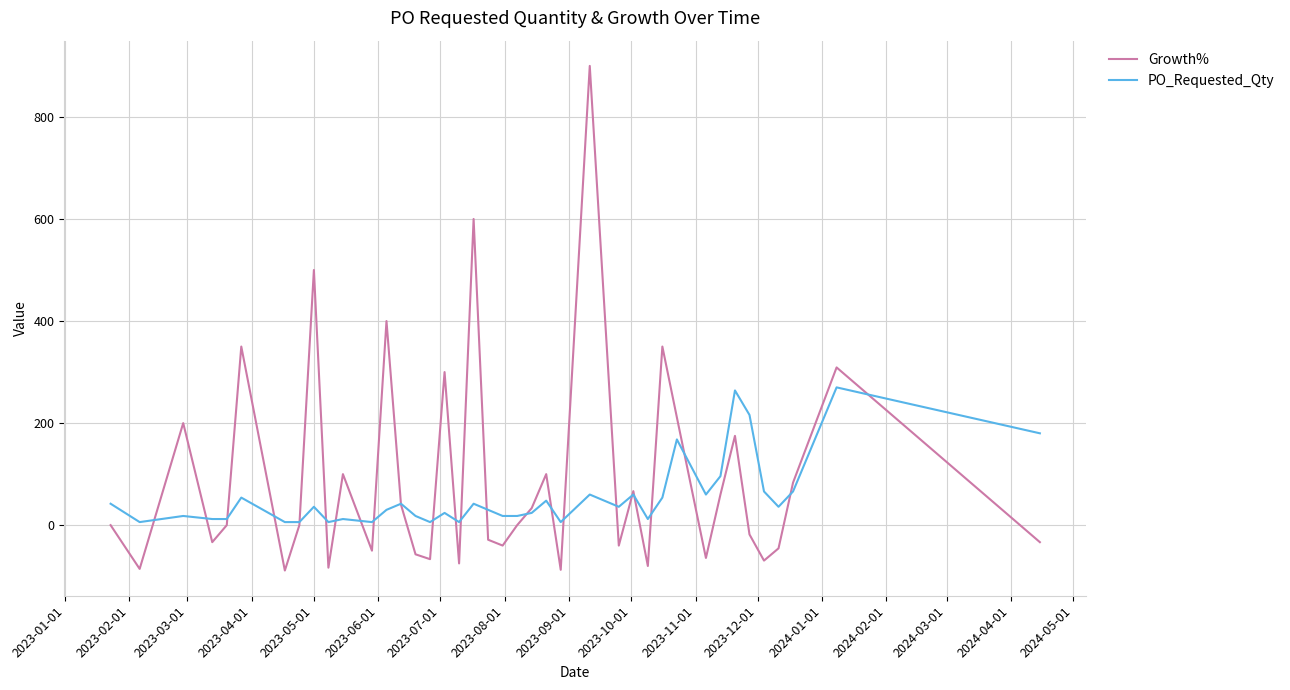

What is the sum of all Growth% values?

3731.7